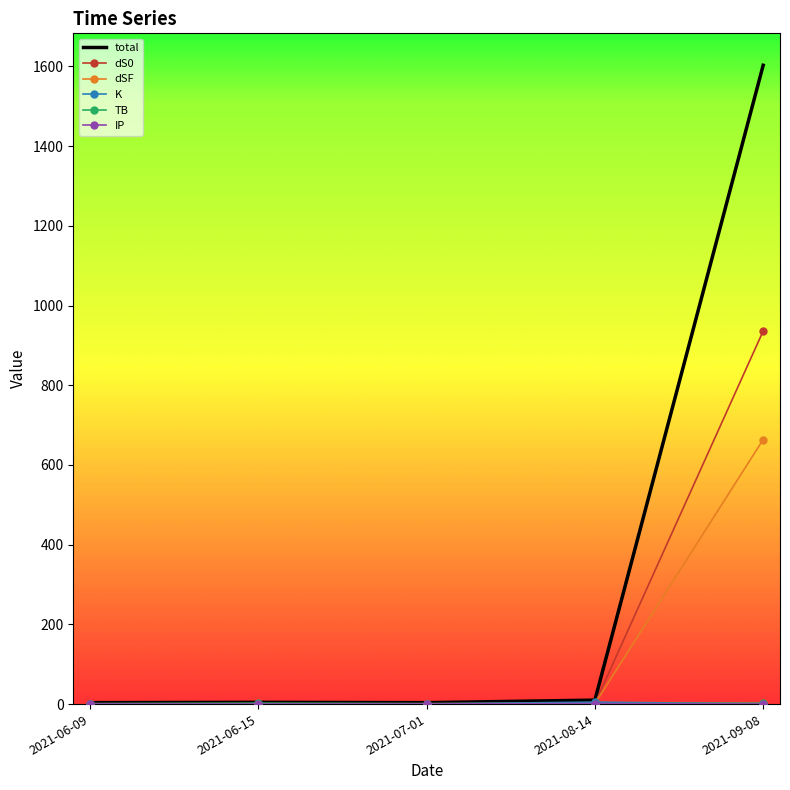

Which series has the widest spread of values?

total